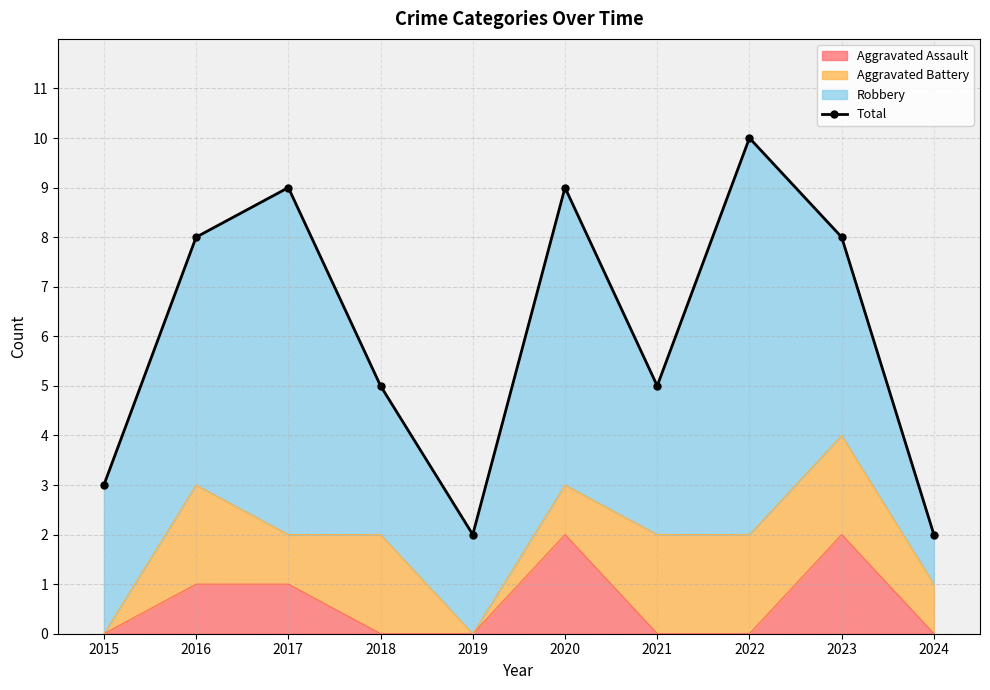

Approximately how many times larger is the value at 2015 compared to 2021?

0.6